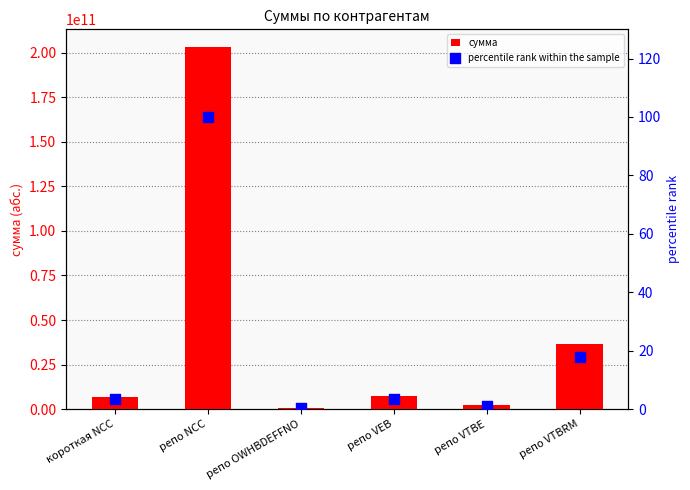

Which series contains the lowest Y value?

percentile rank within the sample